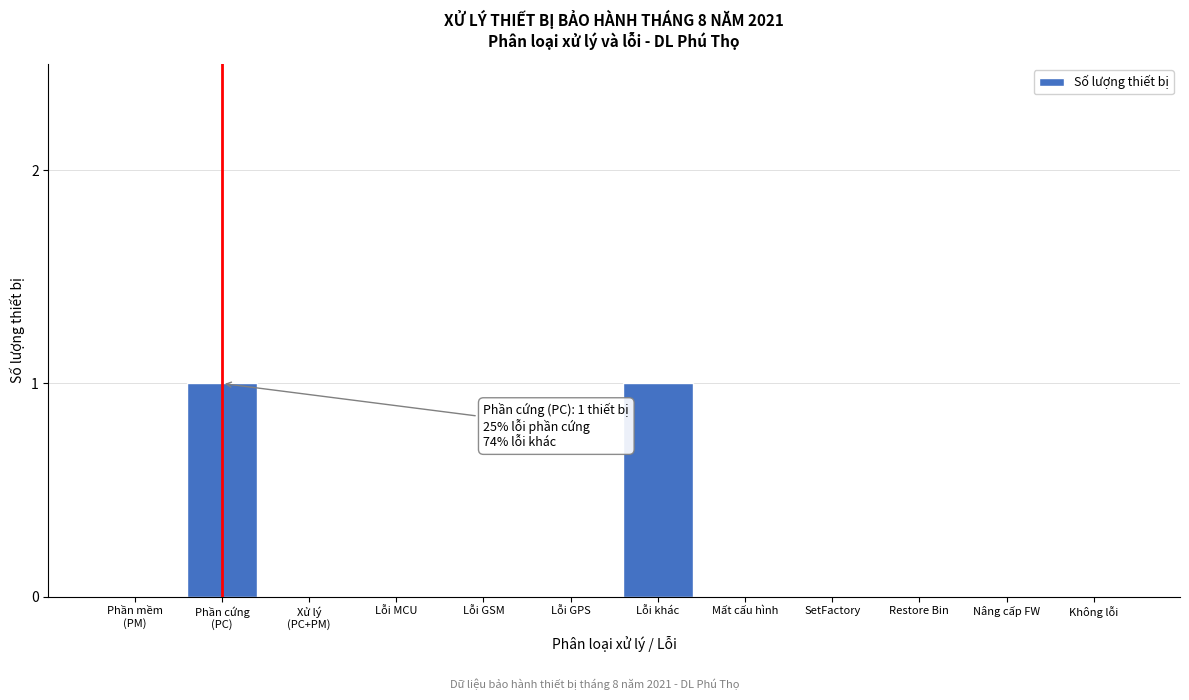

The value at Mất cấu hình is 0. True or false?

True